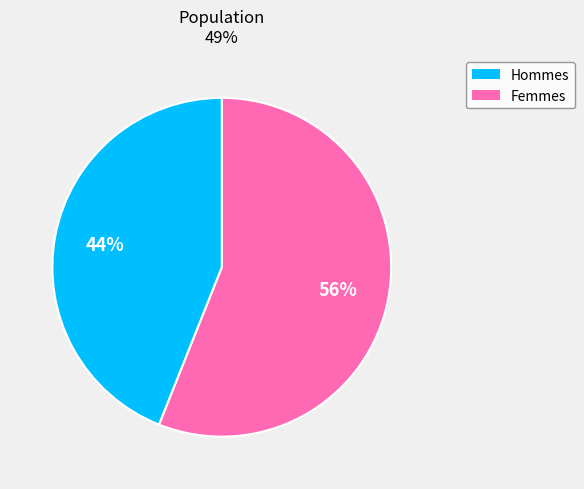

Does any single category account for the majority?

Yes